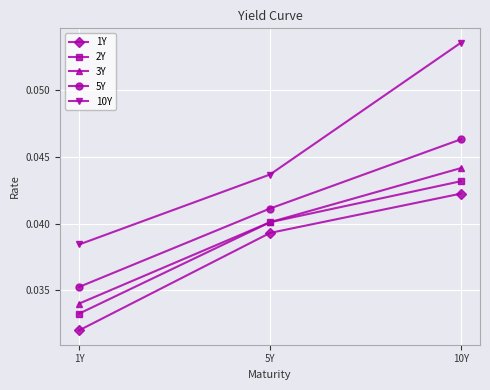

Does the chart have visible grid lines?

Yes